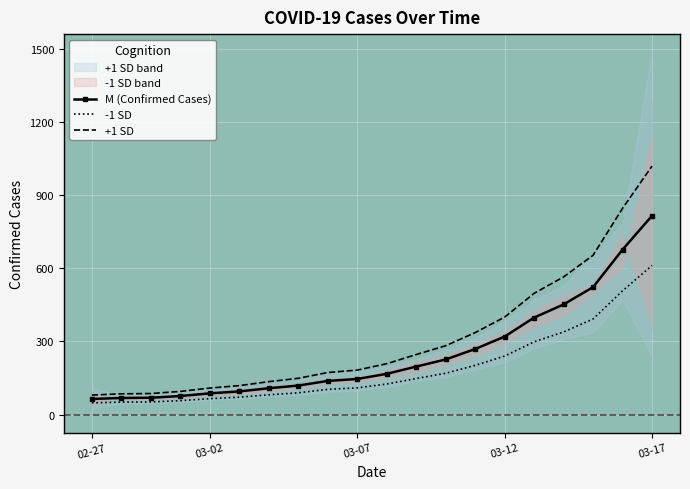

How many values in the +1 SD series are below 208?

10